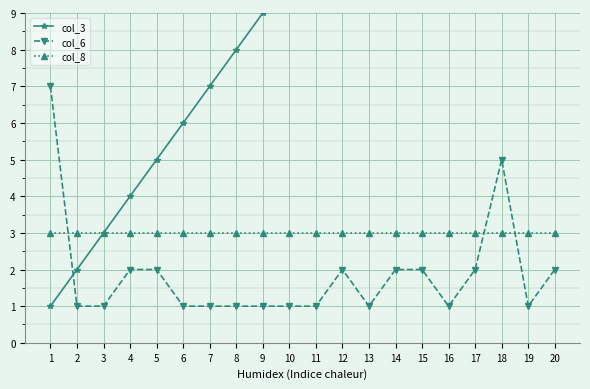

Is this an area chart (filled region under the line)?

No